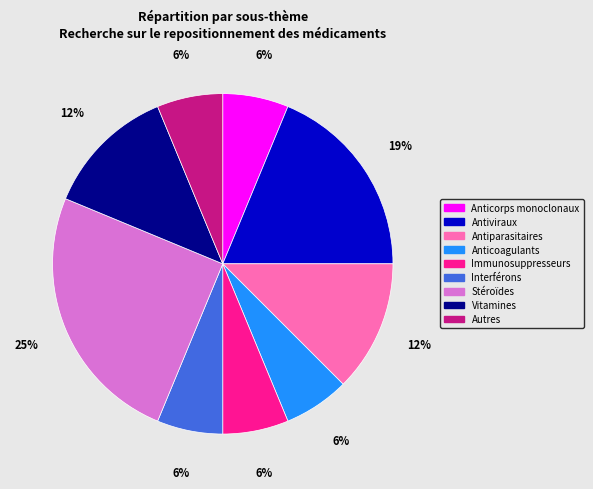

To the nearest percent, what is the difference between the largest and smallest slice percentages?

19%